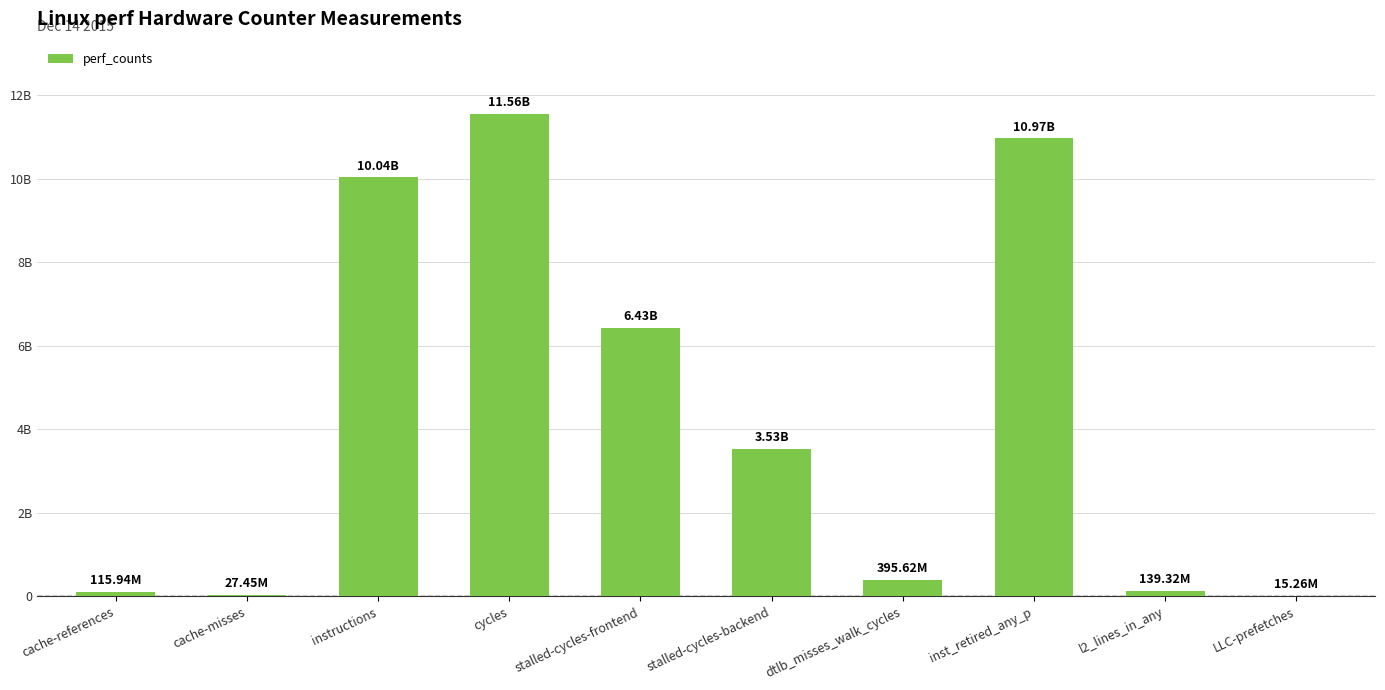

What is the approximate value at cache-misses, to the nearest 10?

27449880